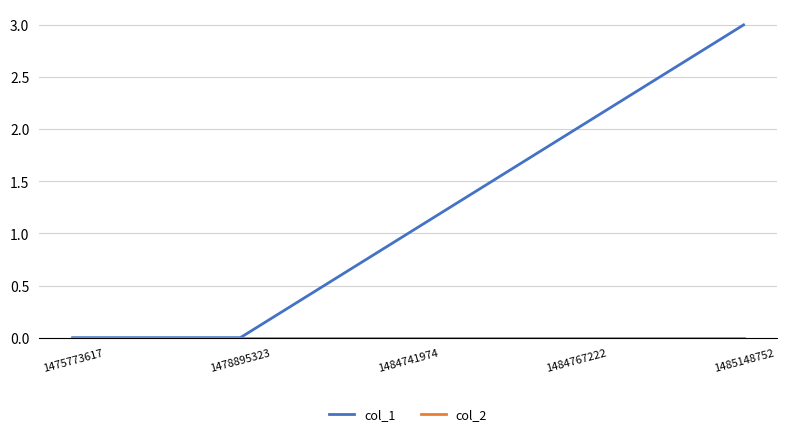

How many distinct data groups are displayed?

2